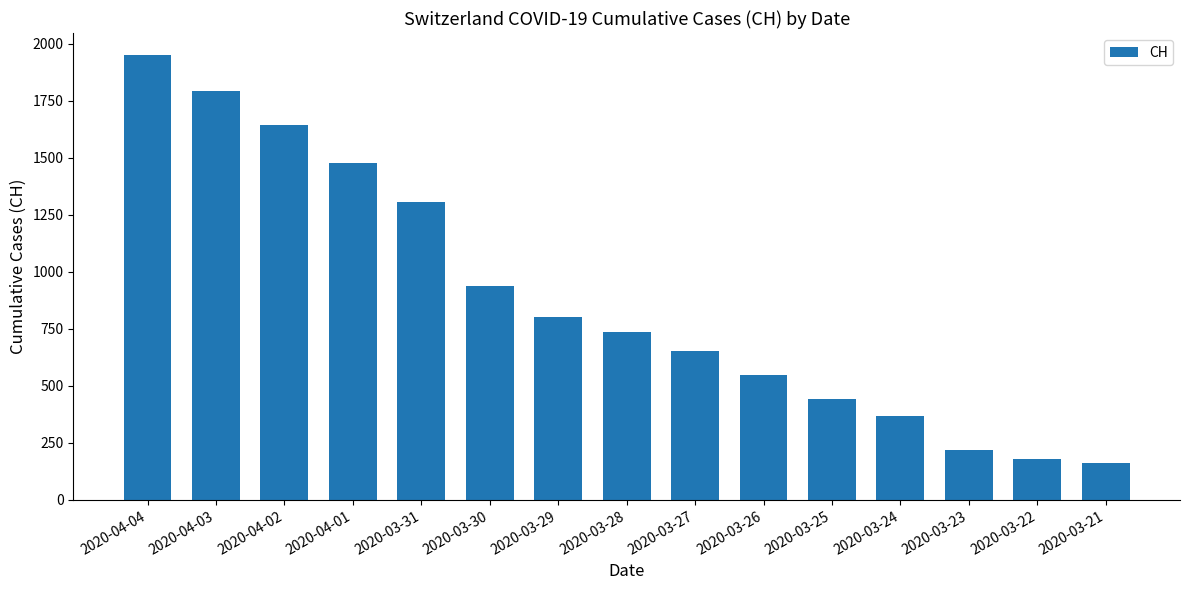

Is it true that the value at 2020-03-27 is 159?

False